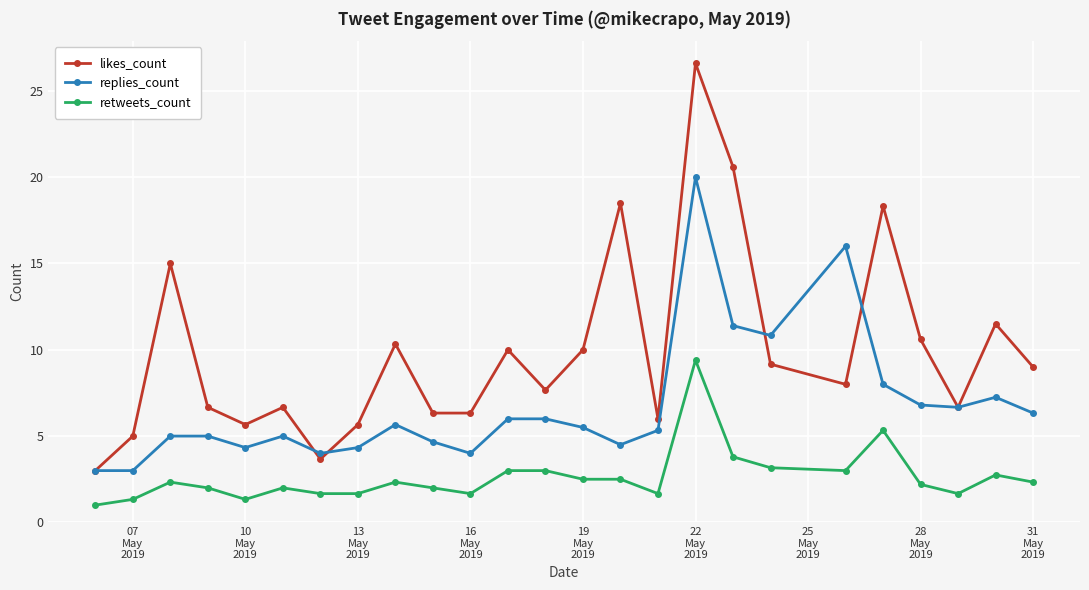

Is this an area chart (filled region under the line)?

No